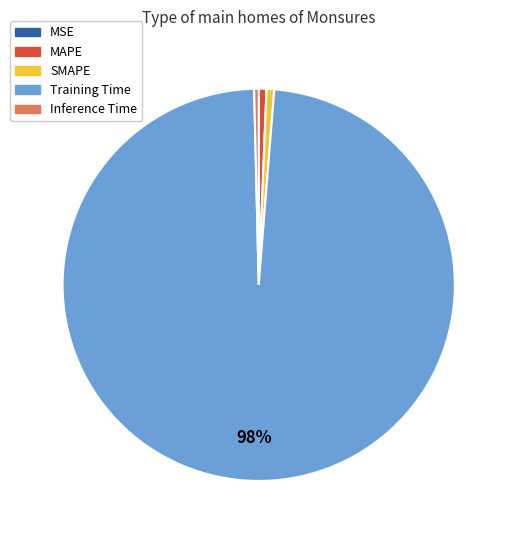

Is it true that Training Time is 92% of the pie?

False